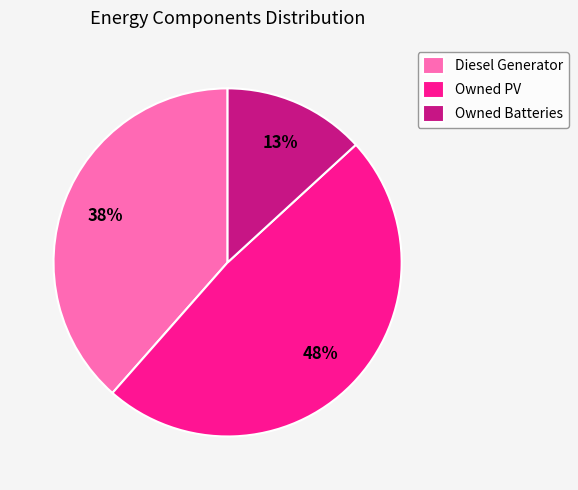

Is there a majority slice in this chart?

No